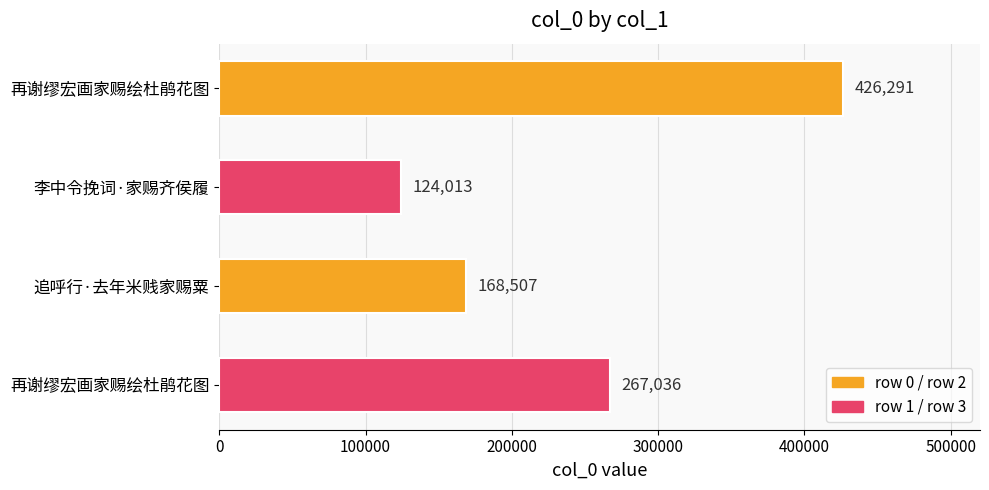

Count the values in the range 168507 to 426291.

3